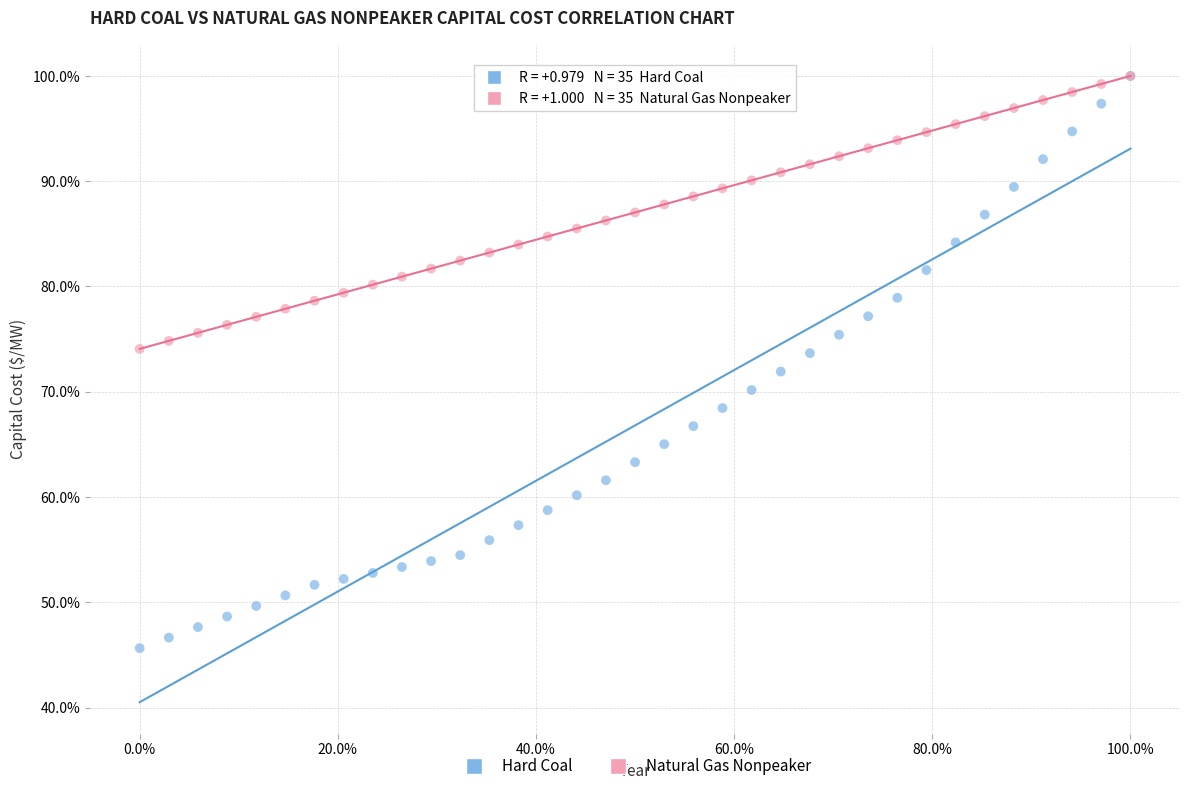

Which series contains the lowest Y value?

Hard Coal